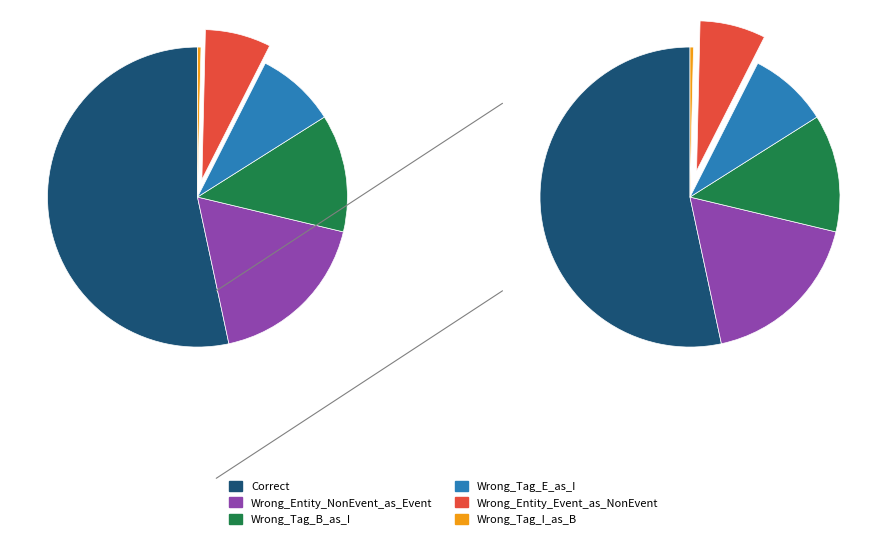

The Wrong_Entity_Event_as_NonEvent slice represents 7% of the pie. True or false?

True